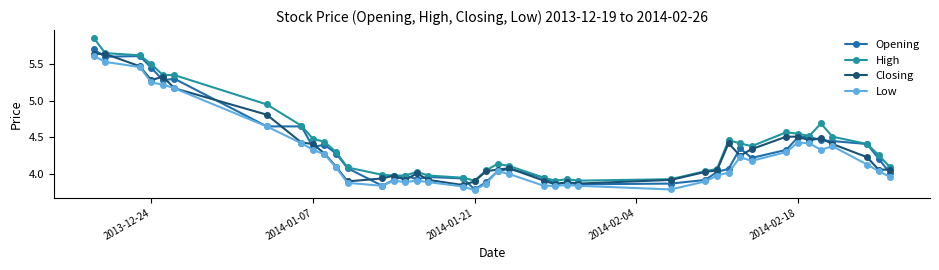

True or false: Low and High cross at least once.

False